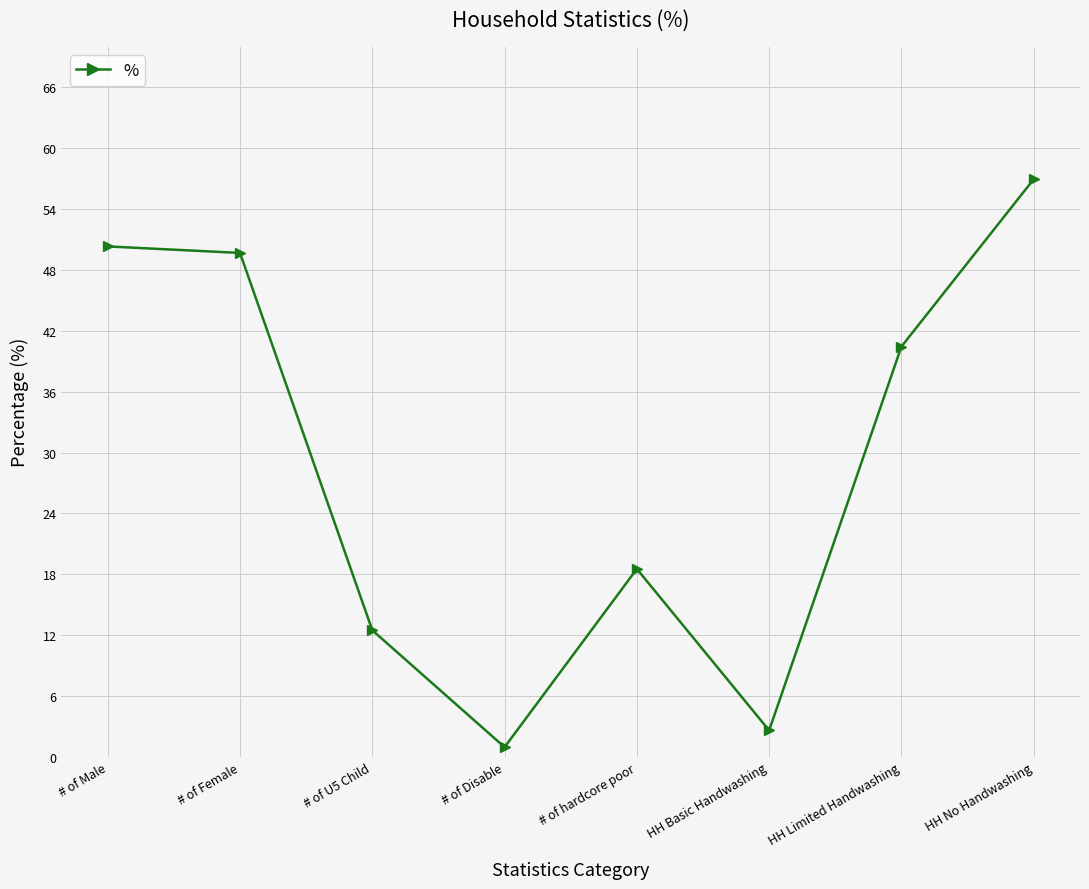

What is the minimum value shown in the chart?

1.0